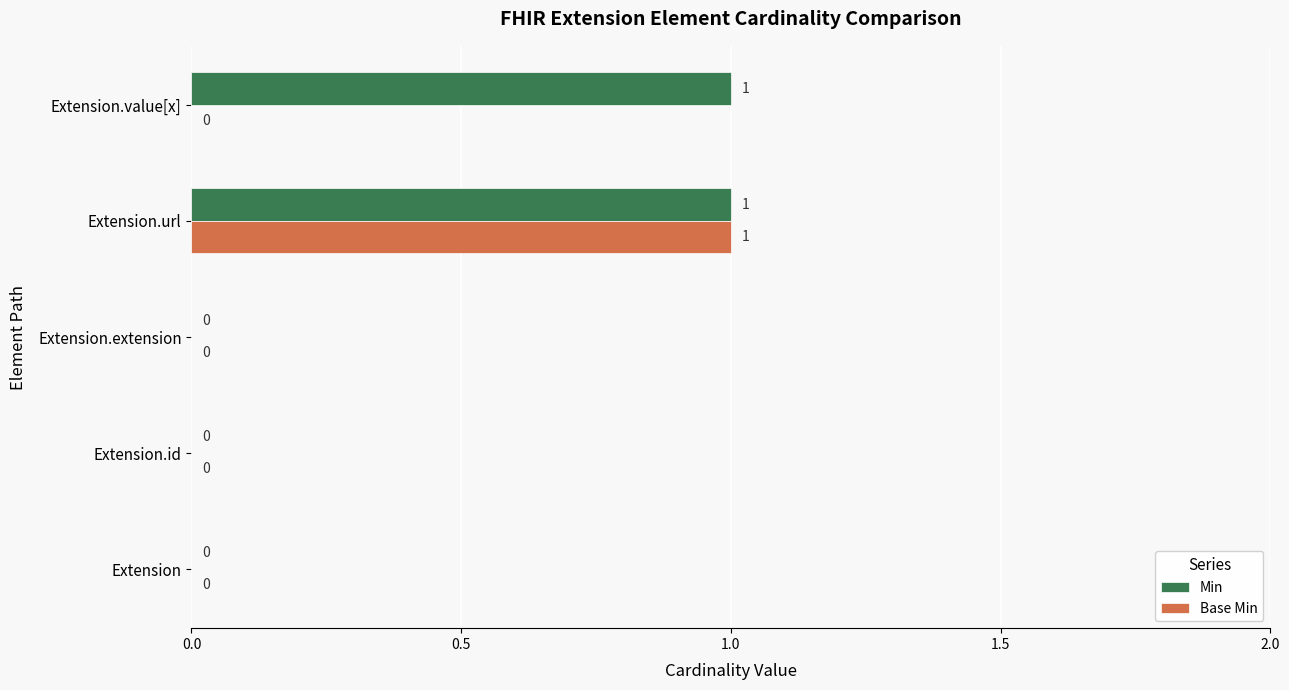

Between Extension.id and Extension.value[x], which series saw the biggest shift?

Min